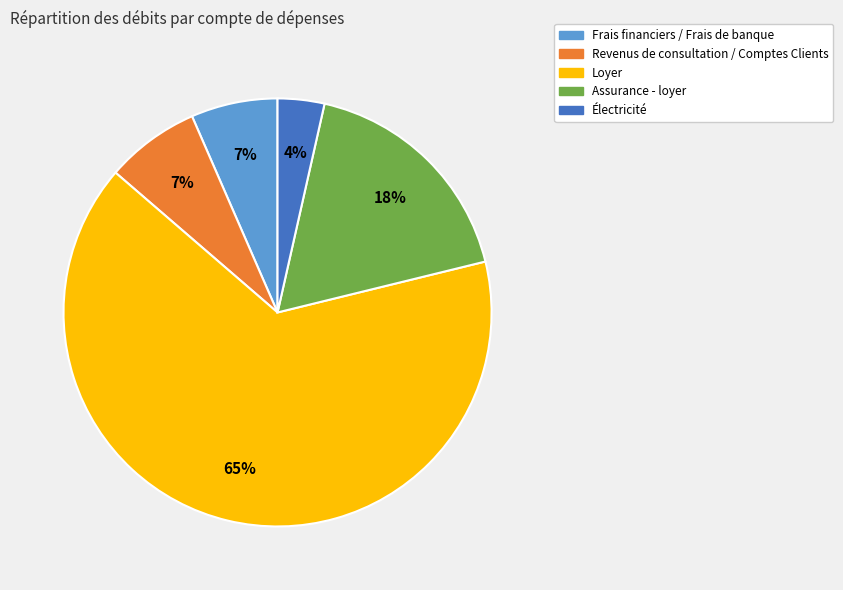

What percentage is the Frais financiers / Frais de banque slice, to the nearest percent?

7%